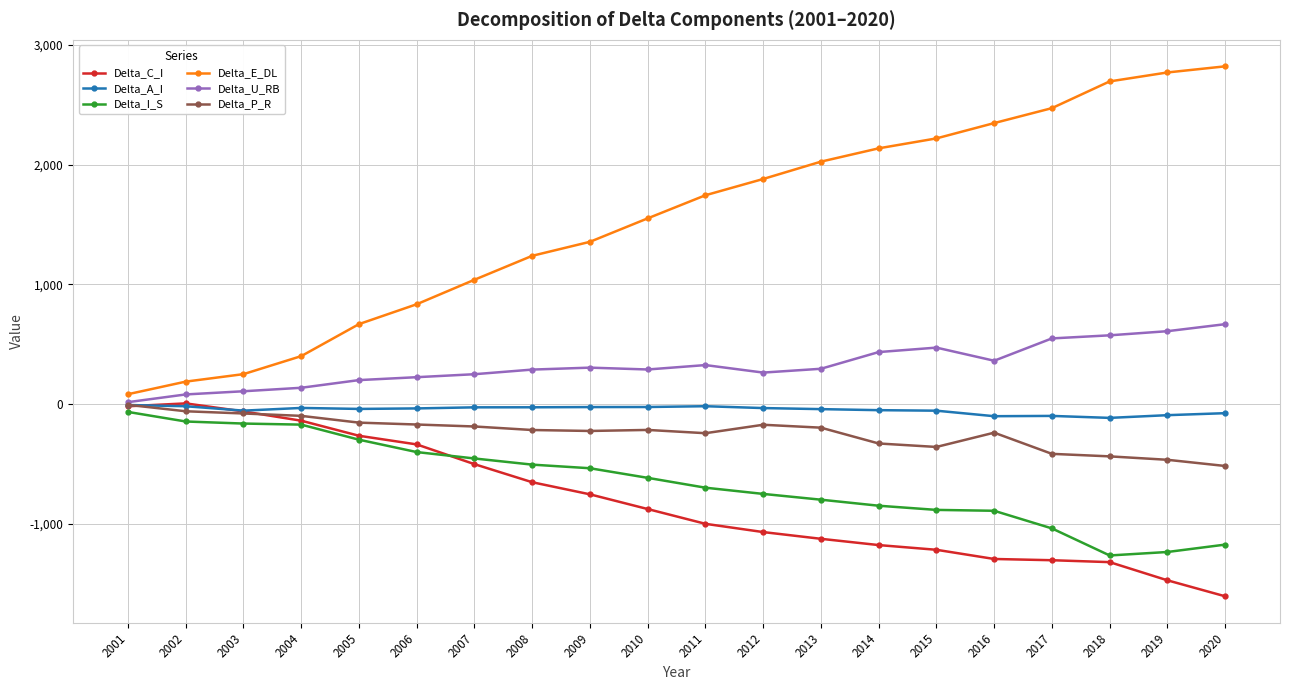

The value of Delta_I_S at 2005 is -146.9. True or false?

False